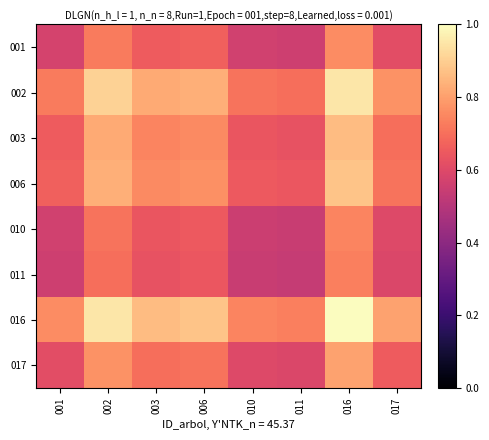

Which series has the largest range (max minus min)?

016